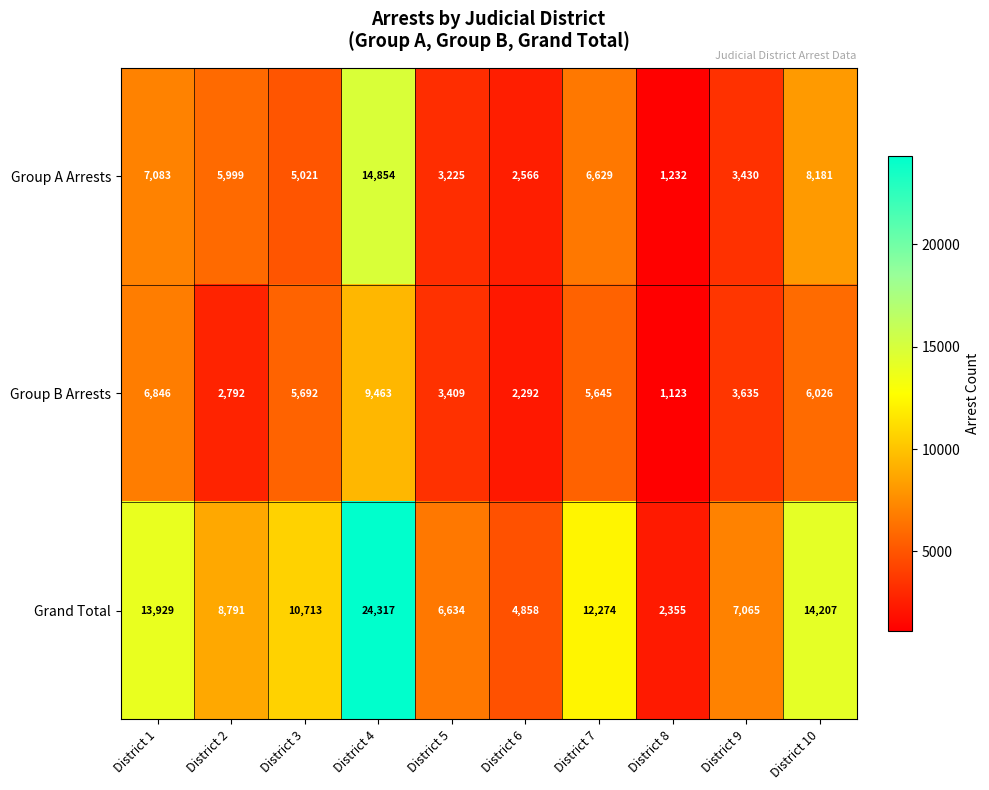

Which series has the widest spread of values?

Grand Total